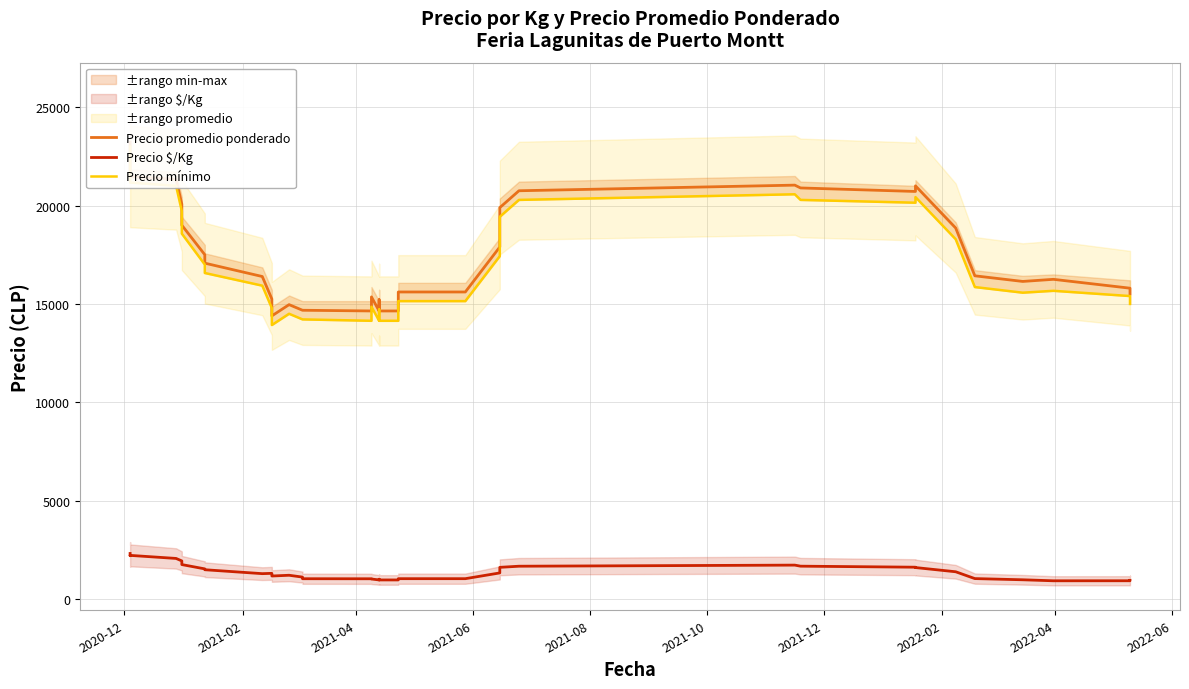

Which series has the largest total across all categories?

Precio promedio ponderado